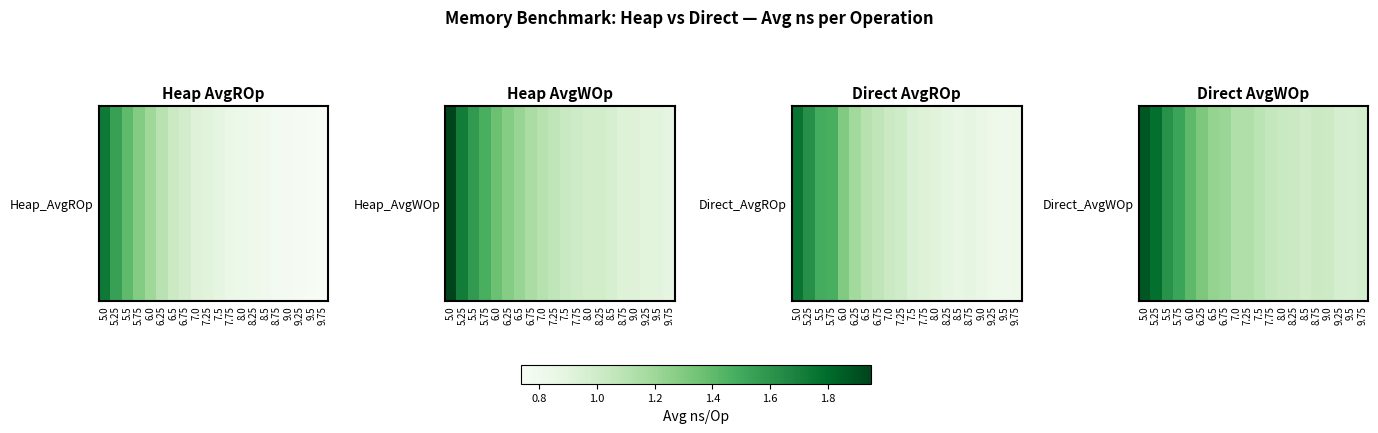

The chart shows a value of 1.2 at 6.75. True or false?

True